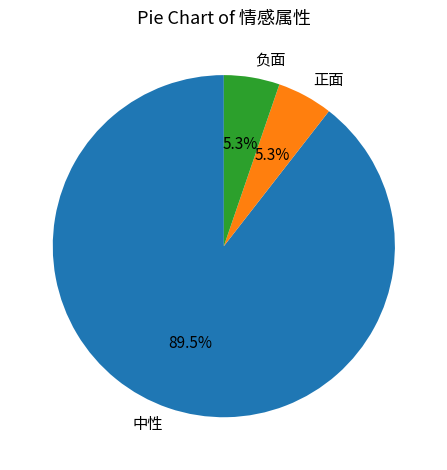

To the nearest percent, what is the combined percentage of 正面 and 中性?

95%